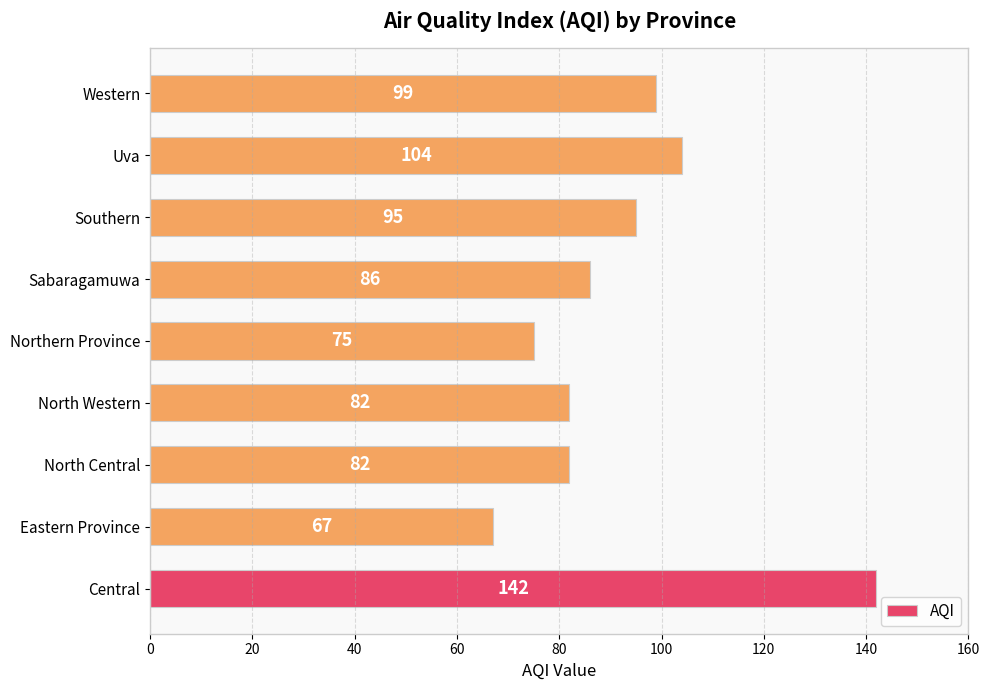

Reading bottom to top, transcribe all the data shown in this chart.

142	67	82	82	75	86	95	104	99